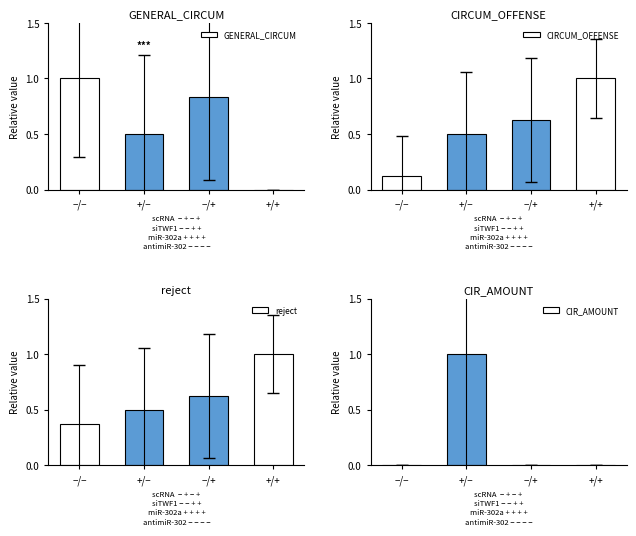

List the series in order of their peak value, highest first.

GENERAL_CIRCUM, CIRCUM_OFFENSE, reject, CIR_AMOUNT